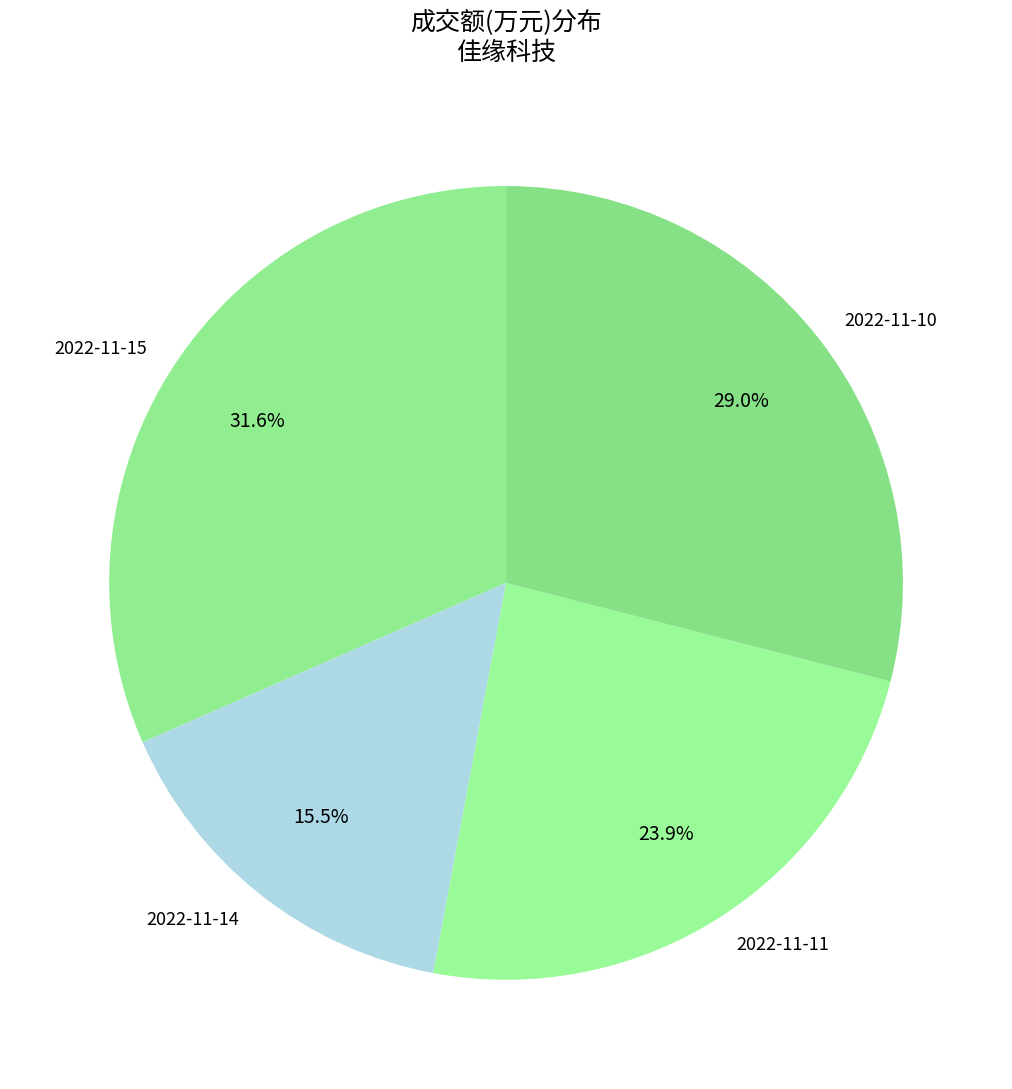

Count the number of slices in the pie.

4